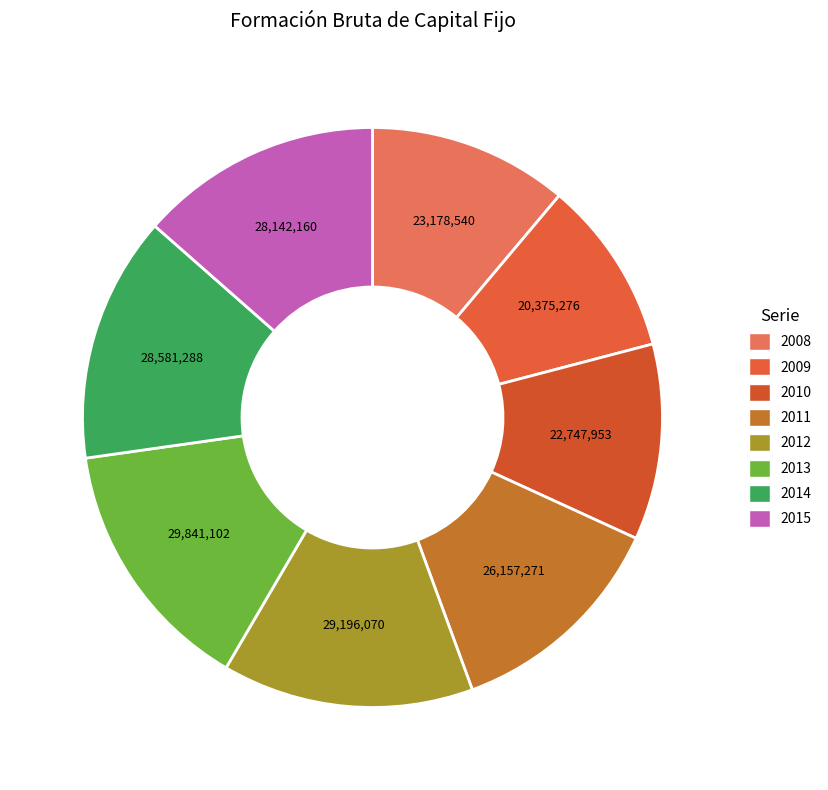

What percentage do 2014 and 2008 together represent?

24.9%